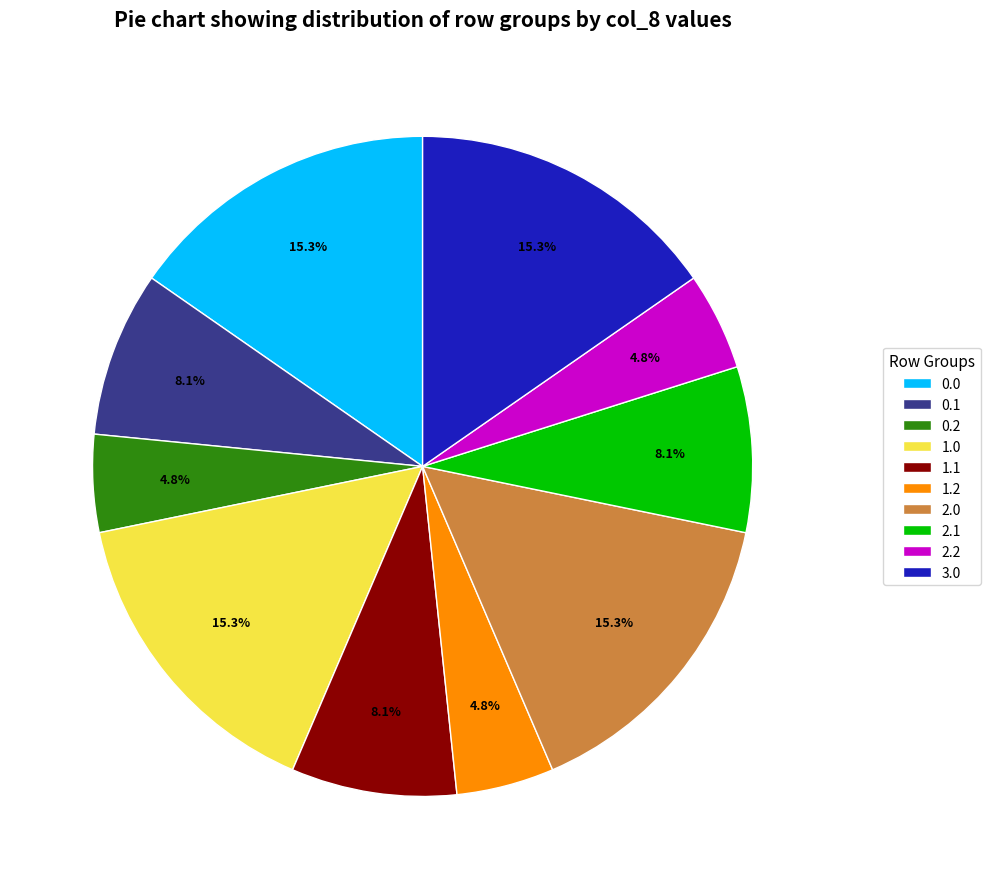

Approximately how many times larger is the value at 2.1 compared to 1.2?

1.7